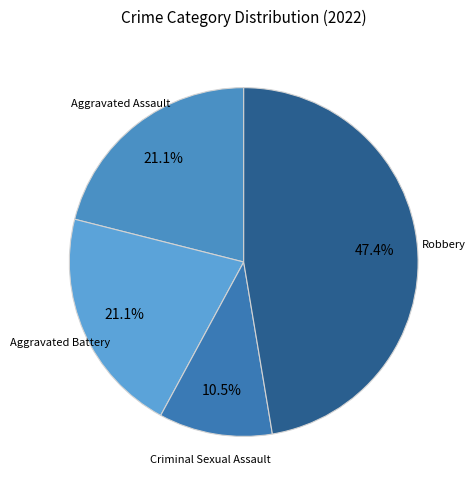

Rank the categories by value from highest to lowest.

Robbery, Aggravated Assault, Aggravated Battery, Criminal Sexual Assault